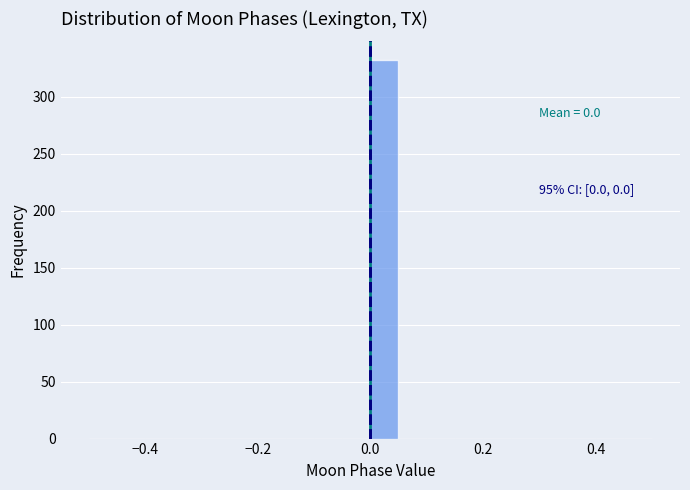

Around what value on the x-axis is the tallest bar? Give the approximate position of its centre, as read against the axis.

0.02